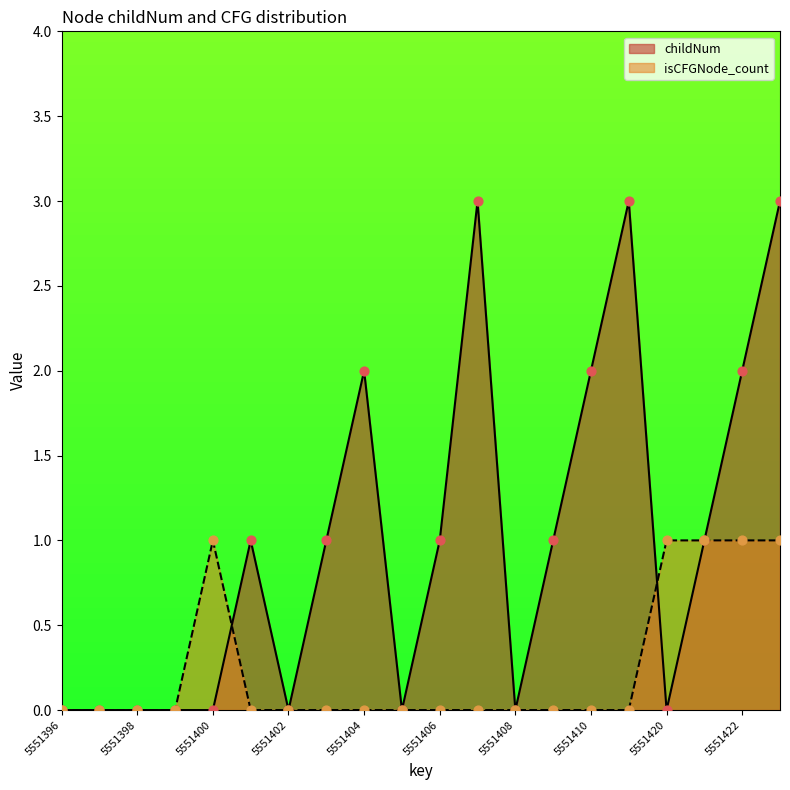

Which series has the largest total across all categories?

childNum